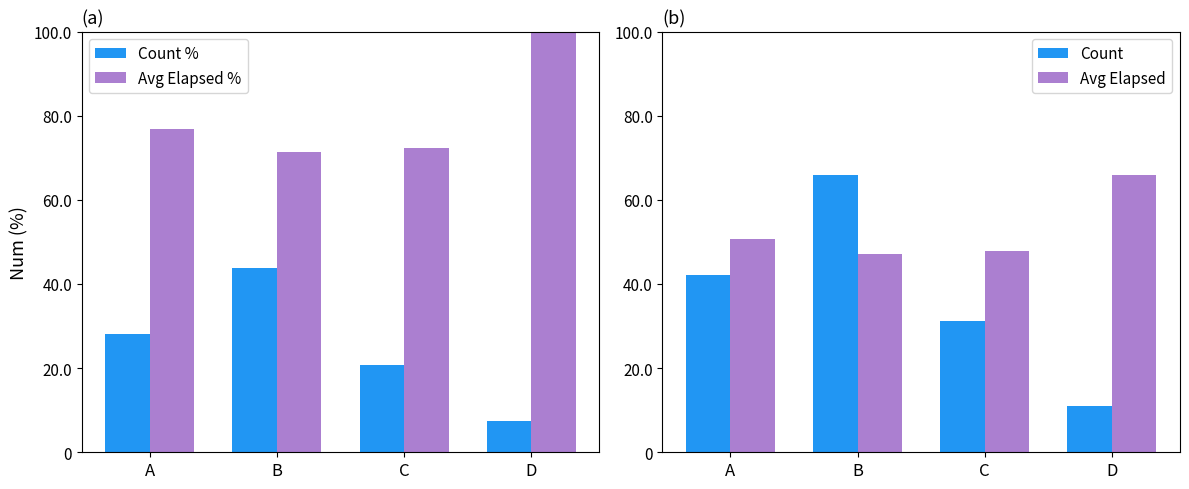

List the series in order of their peak value, lowest first.

Count %, Count, Avg Elapsed, Avg Elapsed %